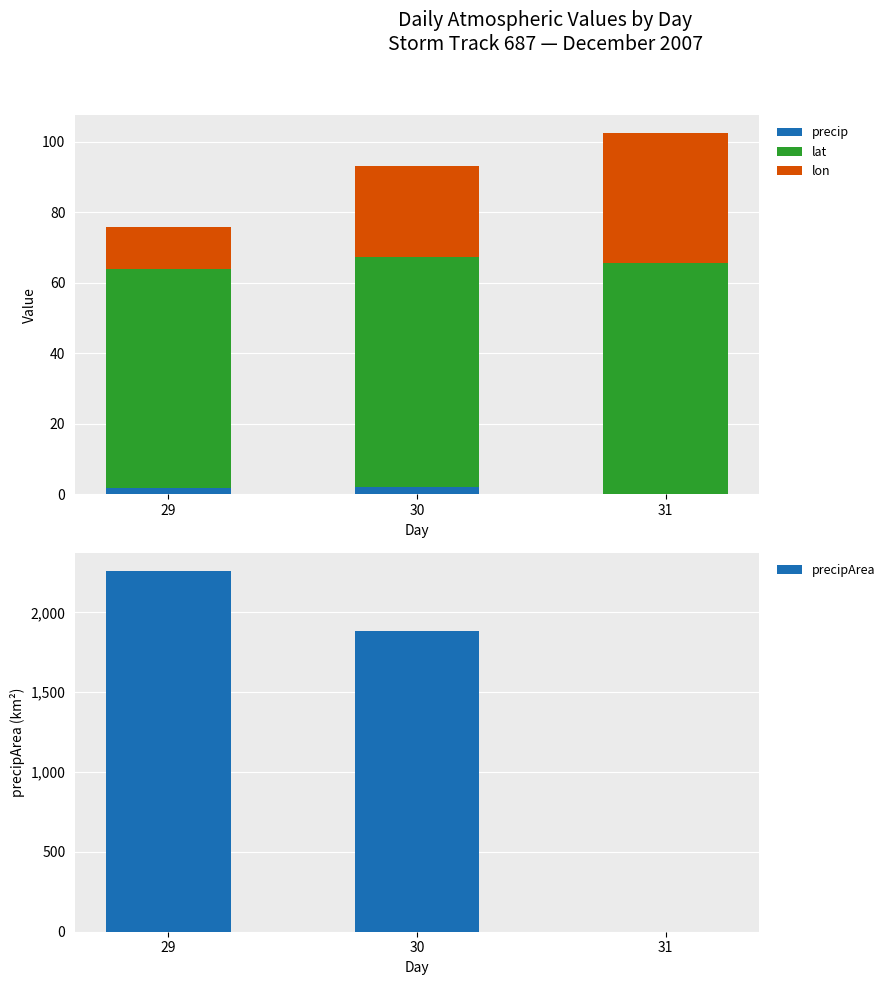

What is the value of the lat bar at the 2nd from the left?

65.3